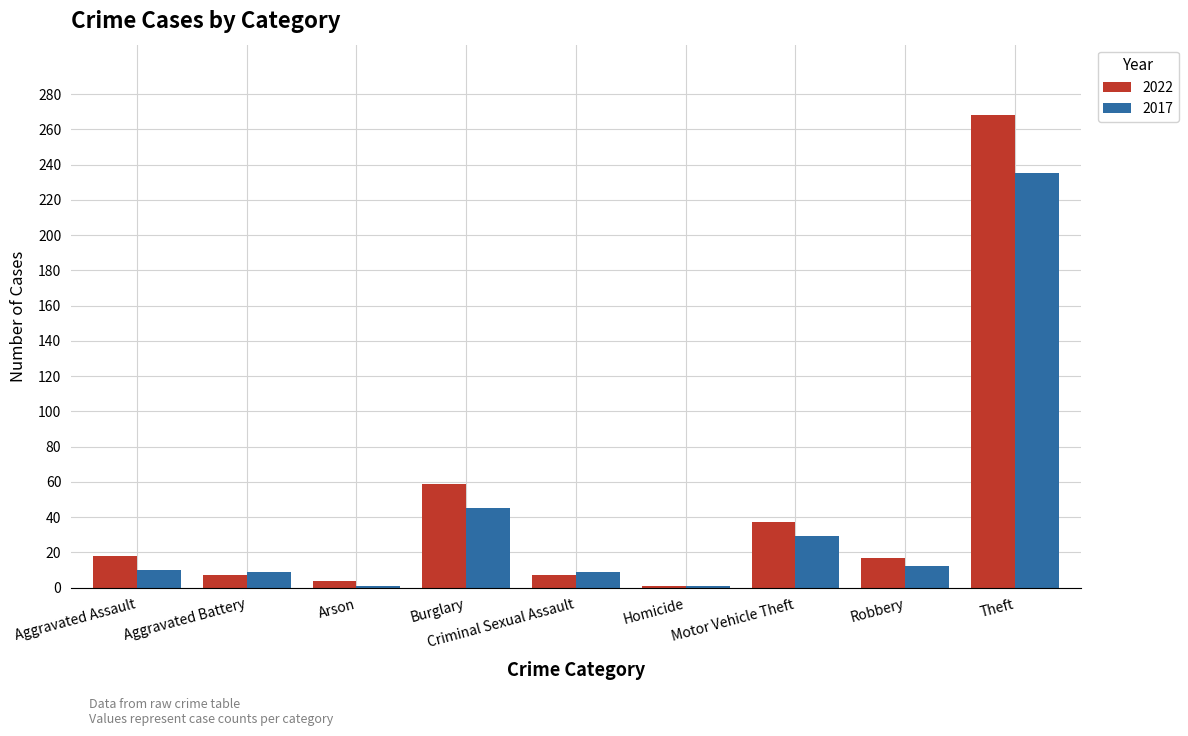

Rank the series at Arson from lowest to highest value.

2017, 2022